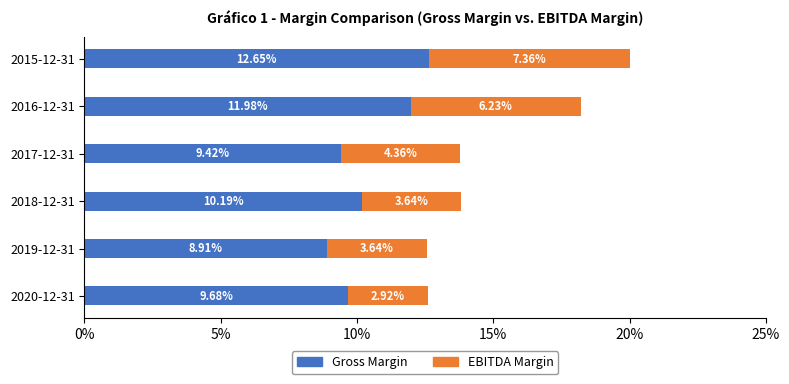

Reading left to right, what are all the values shown in this chart?

Gross Margin: 0.1	0.1	0.1	0.1	0.1	0.1
EBITDA Margin: 0.0	0.0	0.0	0.0	0.1	0.1